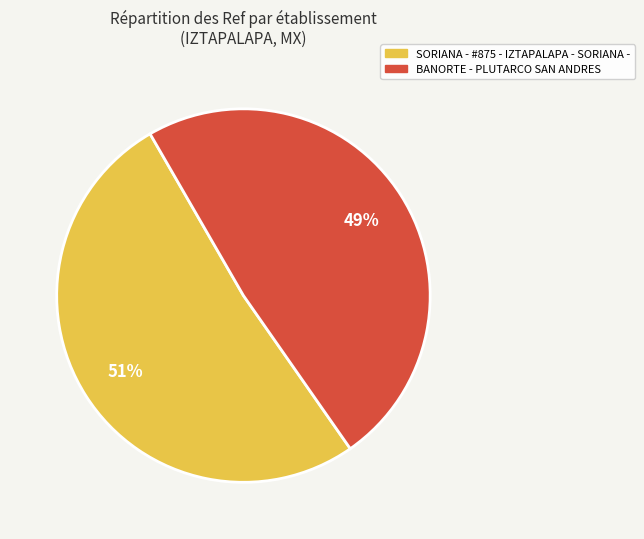

Does BANORTE - PLUTARCO SAN ANDRES account for over 50% of the chart?

No